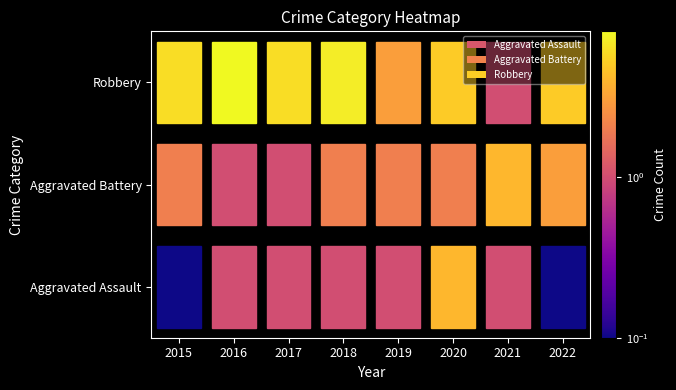

Rank the series by their average value, from lowest to highest.

Aggravated Assault, Aggravated Battery, Robbery